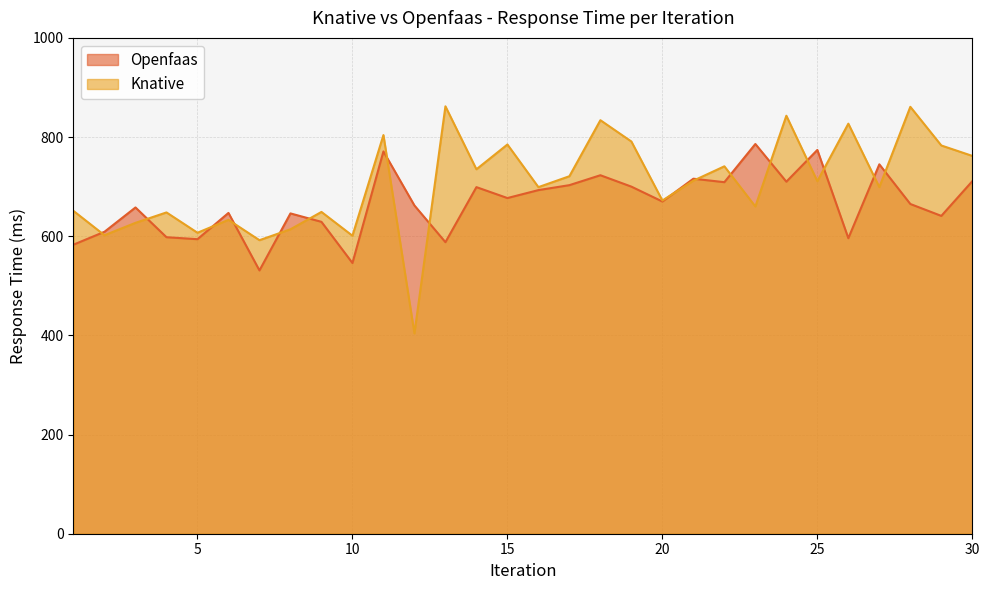

In Knative, how many points are lower than both neighbors (excluding endpoints)?

11